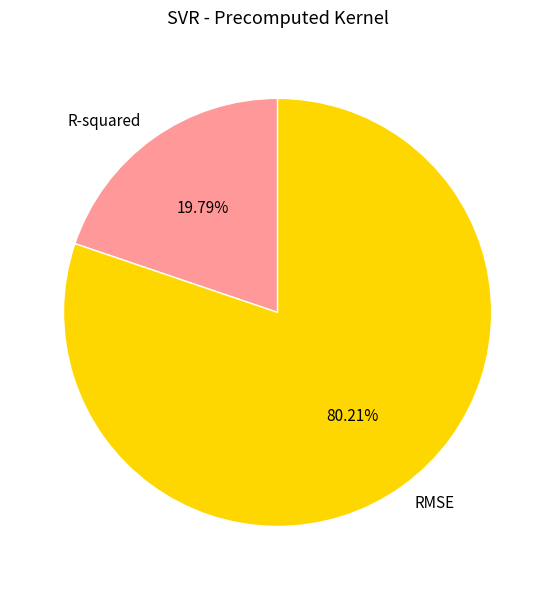

To the nearest percent, what percentage of the pie is R-squared?

20%